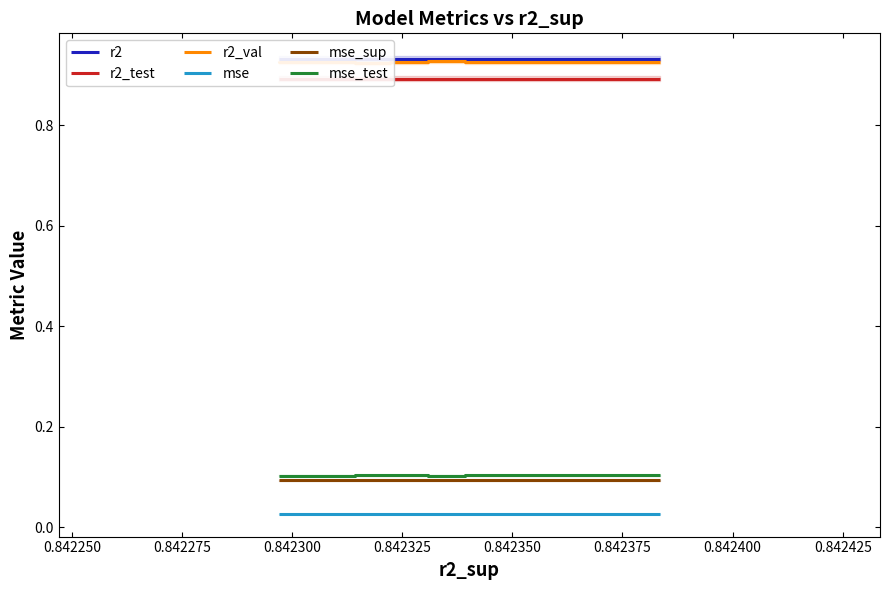

Which series has the widest spread of values?

r2_val